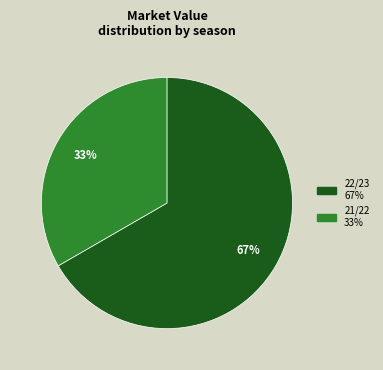

To the nearest percent, what is the average slice percentage?

50%